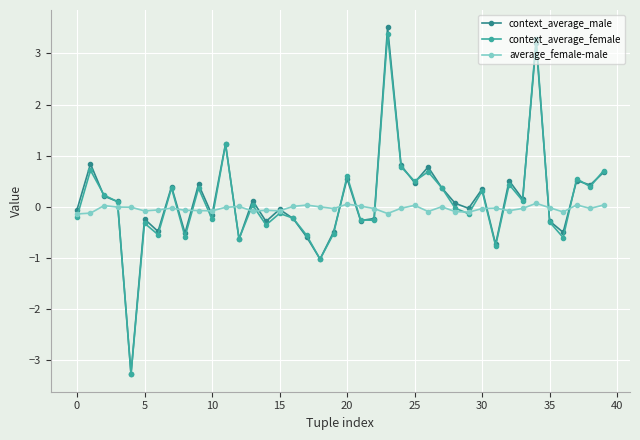

Rank the series by their maximum value, from lowest to highest.

average_female-male, context_average_female, context_average_male